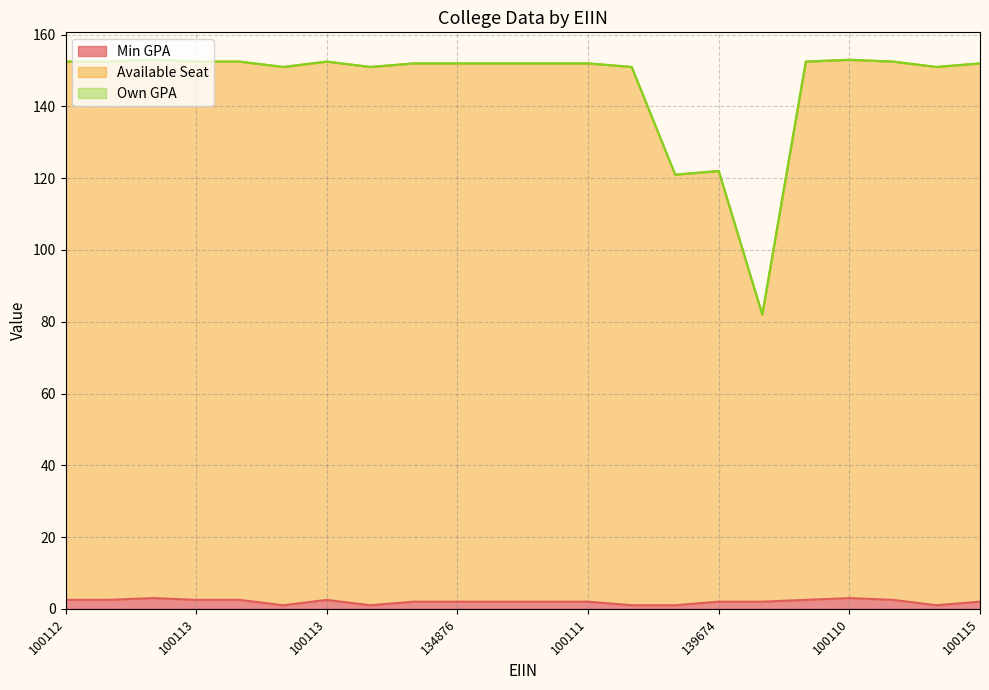

At which label does Min GPA first exceed 2?

100112